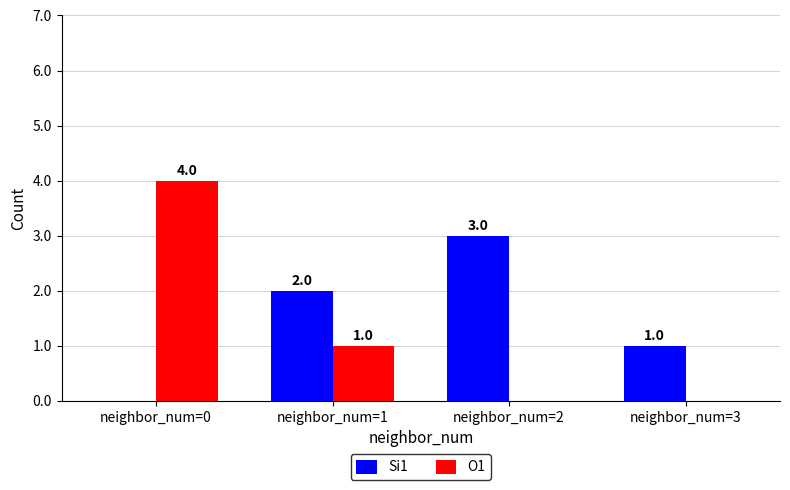

What is the total value across all series at neighbor_num=2?

3